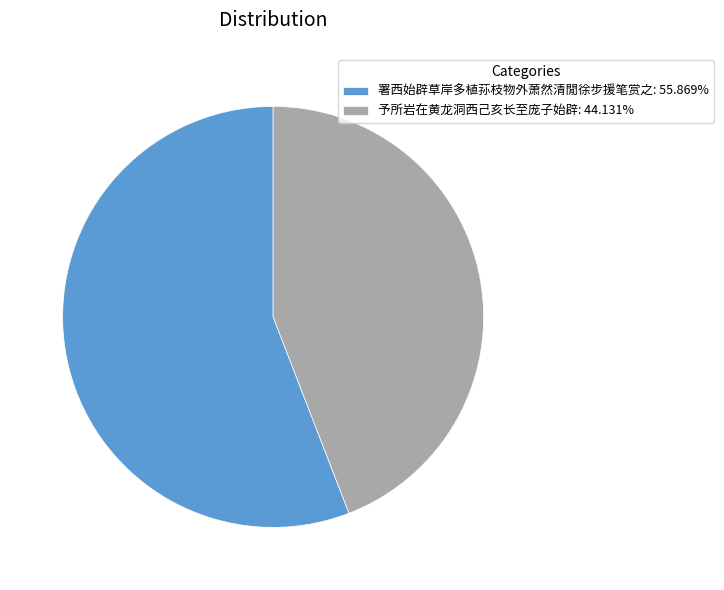

Combined, do 署西始辟草岸多植荪枝物外萧然清閒徐步援笔赏之: 55.869% and 予所岩在黄龙洞西己亥长至庞子始辟: 44.131% account for over 50%?

Yes